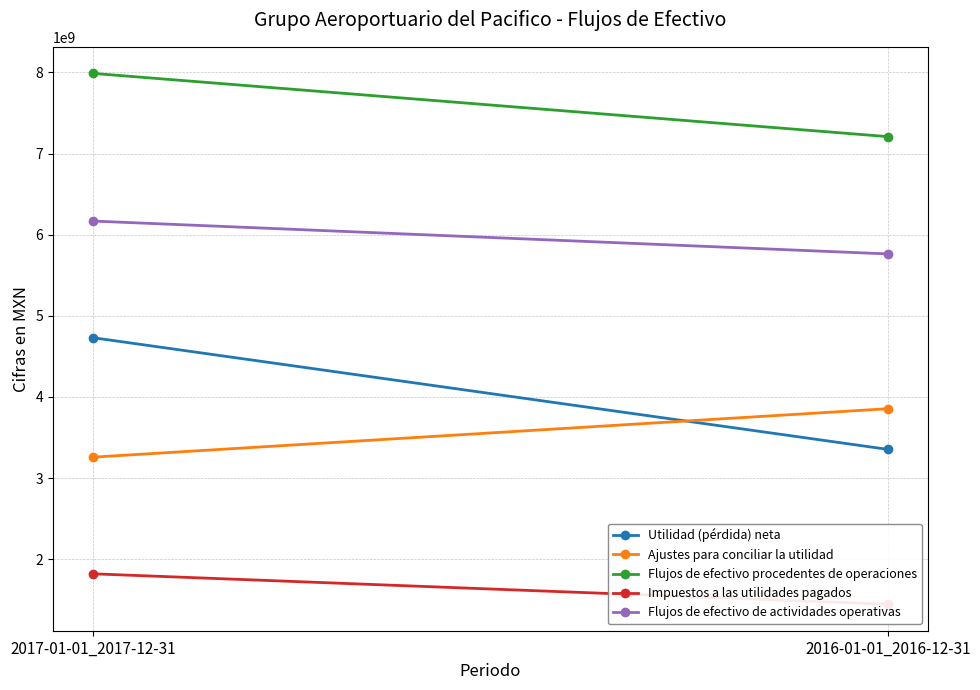

Which has a higher value, 2017-01-01_2017-12-31 or 2016-01-01_2016-12-31?

2017-01-01_2017-12-31